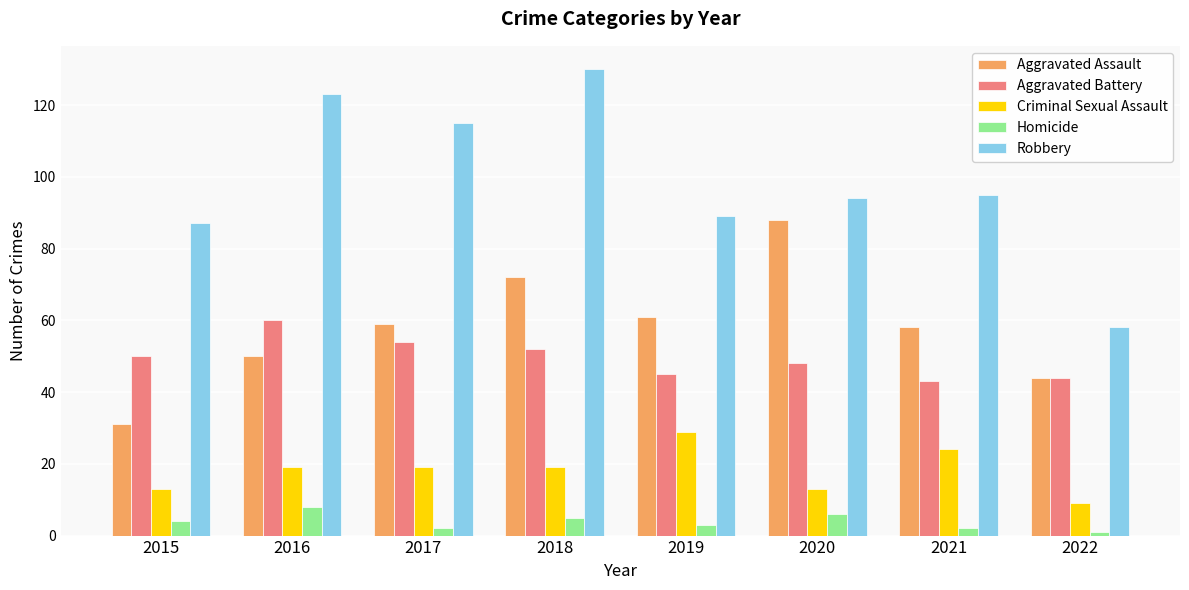

The value of Homicide at 2020 is 6. True or false?

True